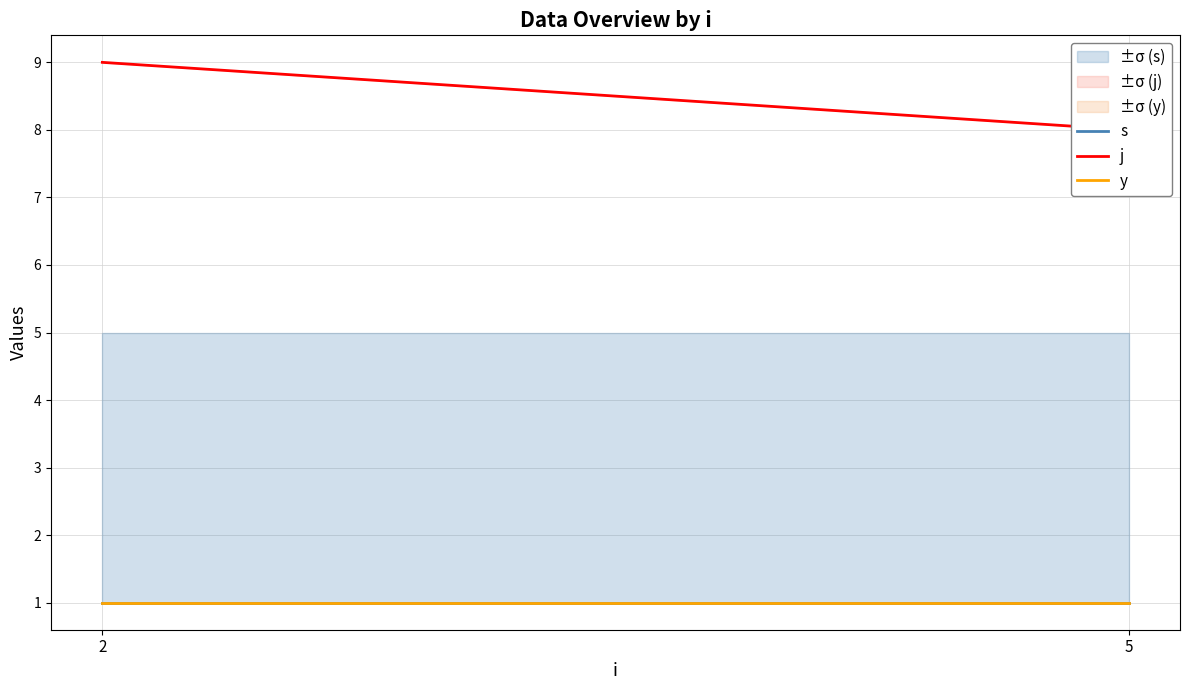

What is the minimum value for j?

8